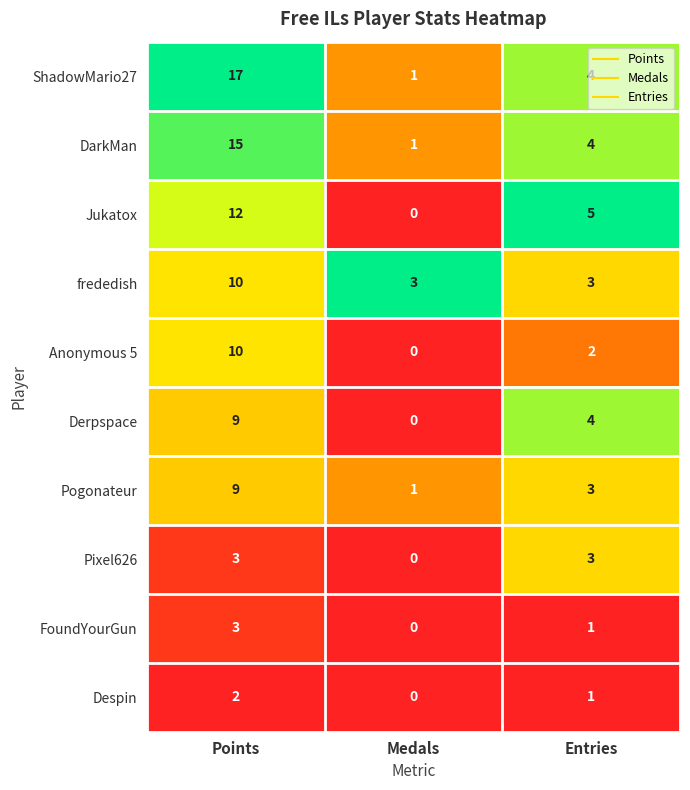

At which category does the chart reach its minimum across all series?

Medals